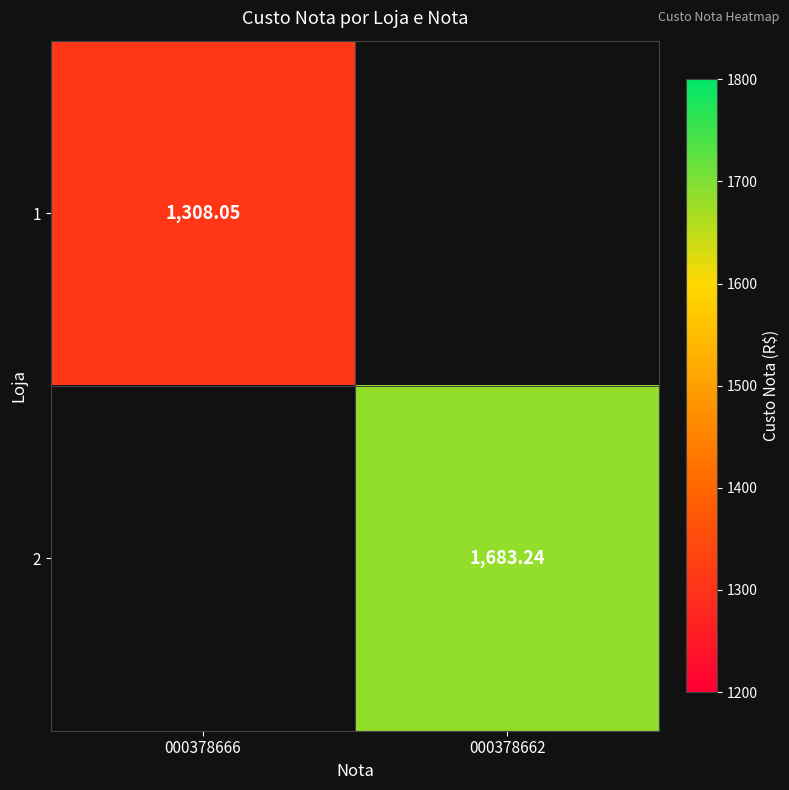

Which label corresponds to the largest value in the chart?

000378662